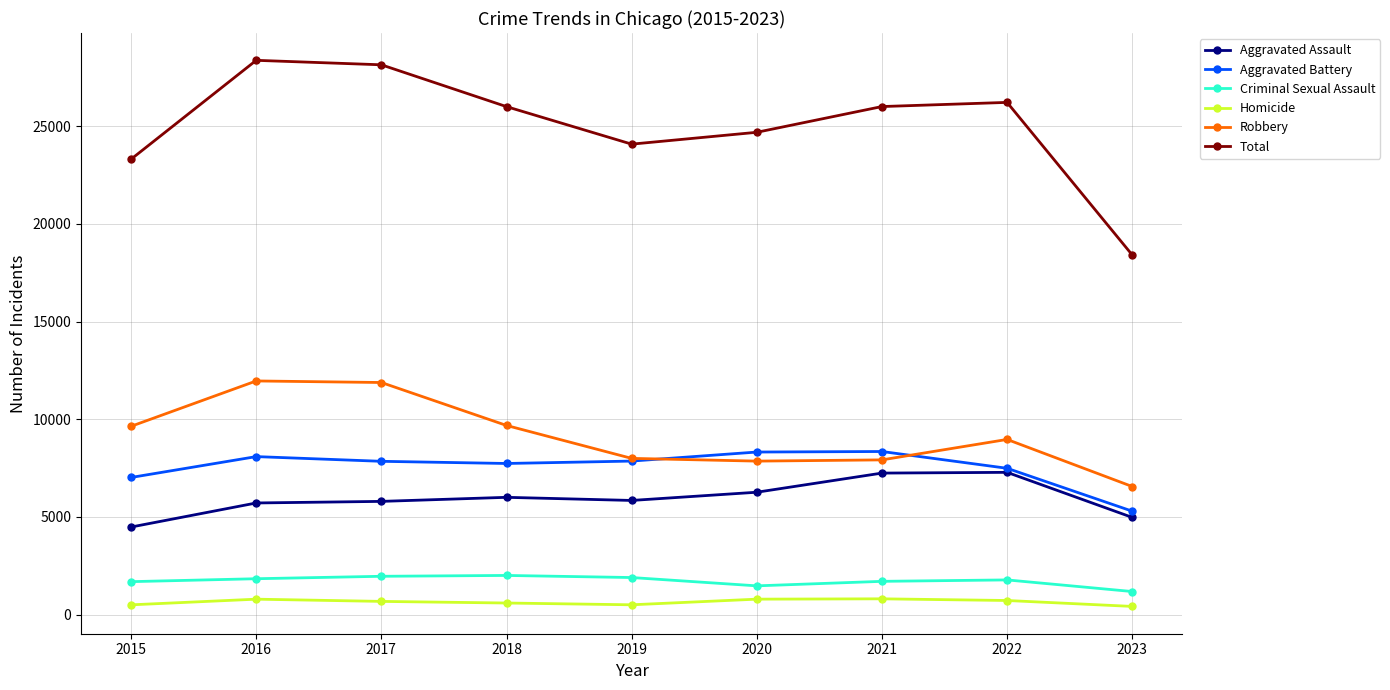

True or false: Robbery has a value of 3789 at 2022.

False